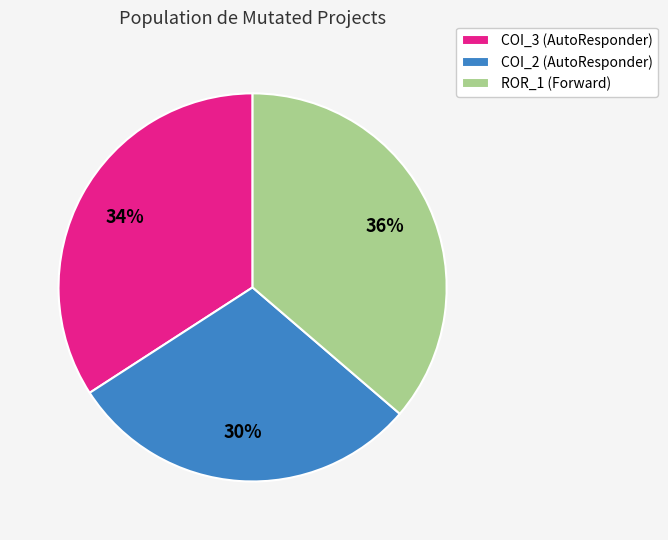

Is COI_2 (AutoResponder) the majority of the pie?

No